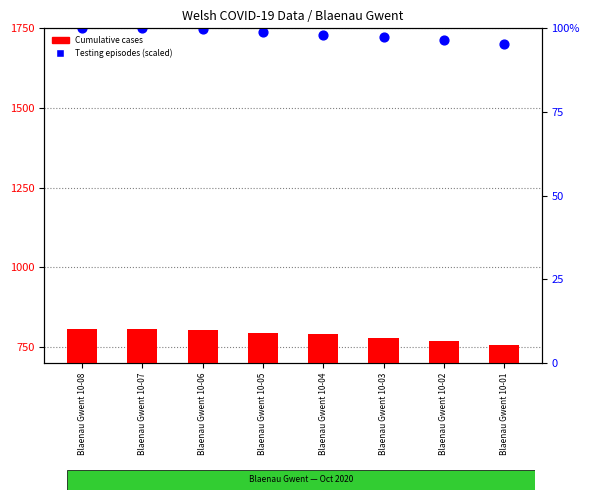

At which category is the sum across all series the highest?

Blaenau Gwent 10-08